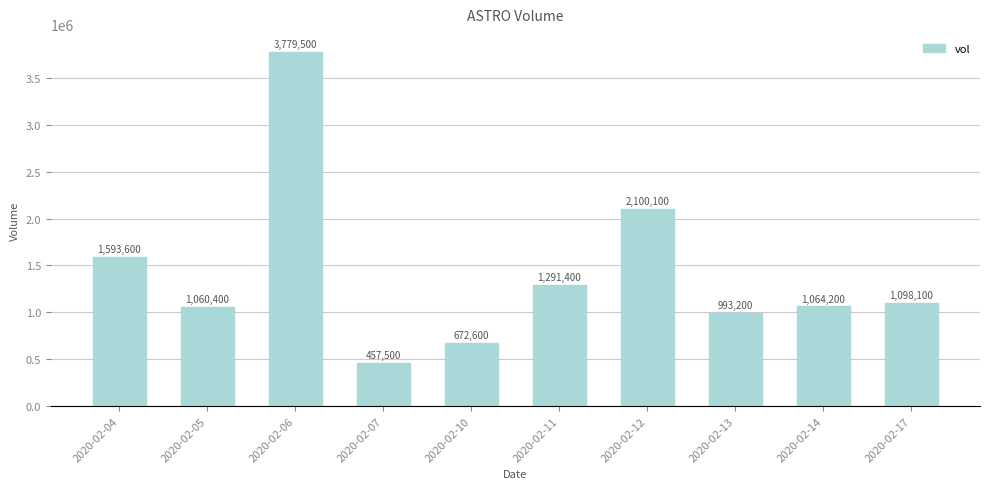

Between 2020-02-05 and 2020-02-12, which is larger?

2020-02-12